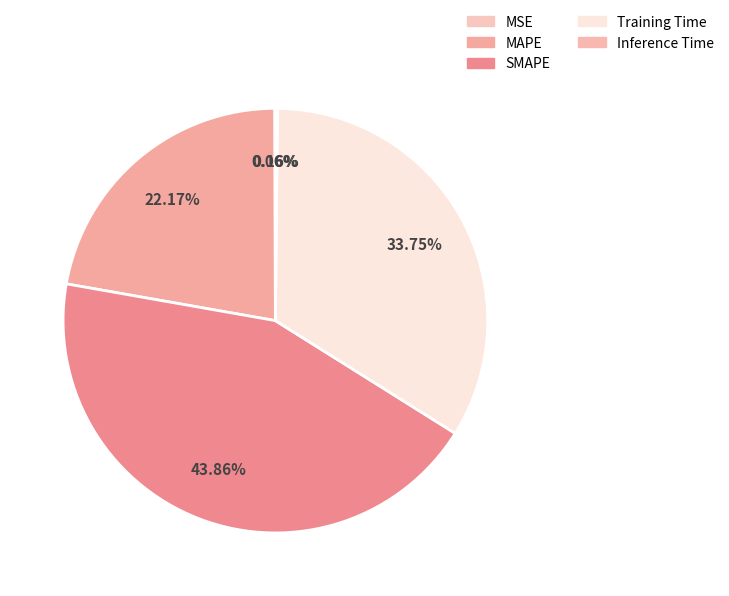

Combined, what portion of the pie is Inference Time and MAPE?

22.3%